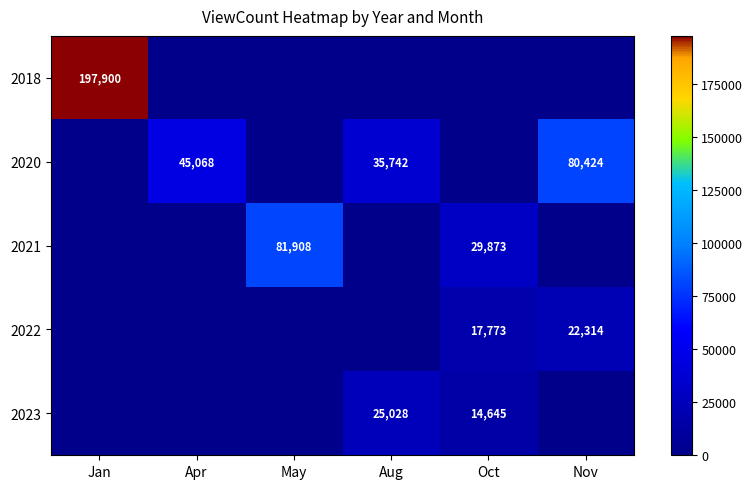

What is the sum of the 2021 values at Oct and May?

111781